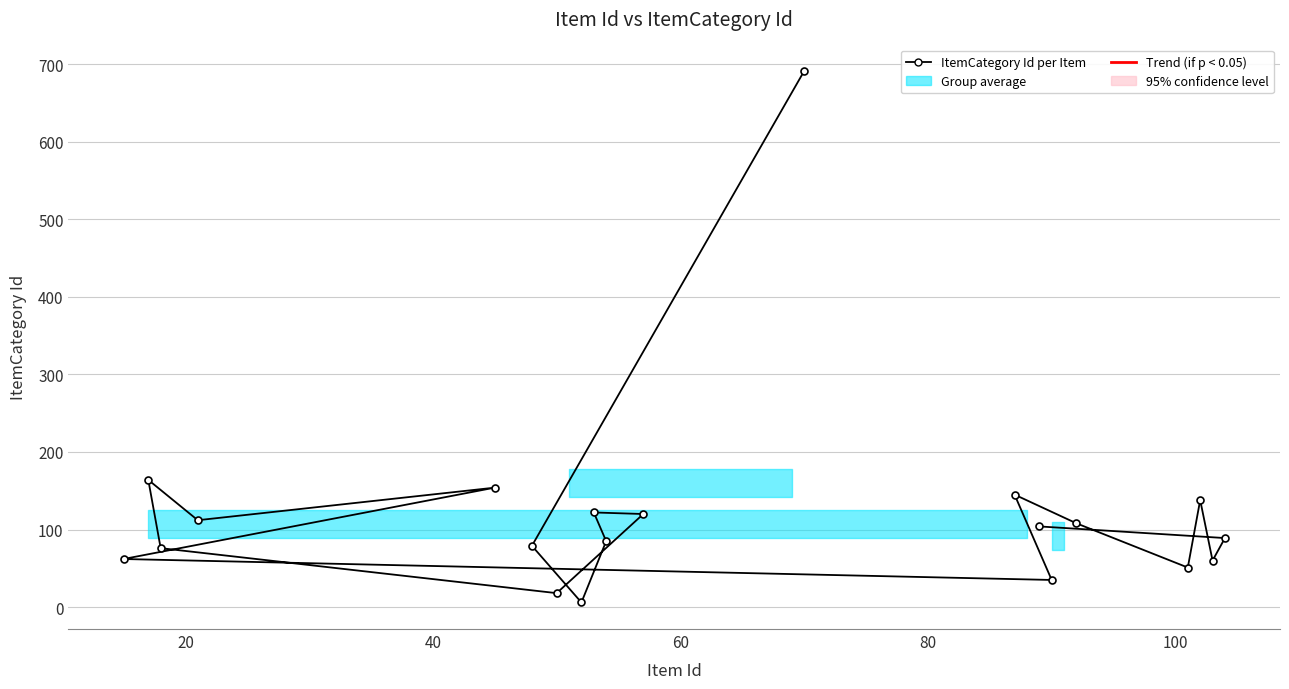

What is the difference between the second highest and second lowest values?

146